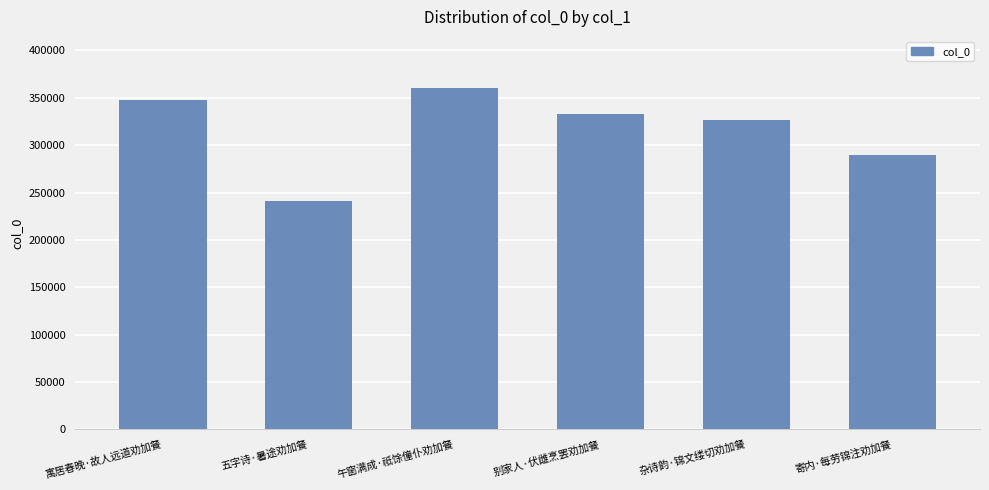

What is the difference between the second highest and minimum values?

106632